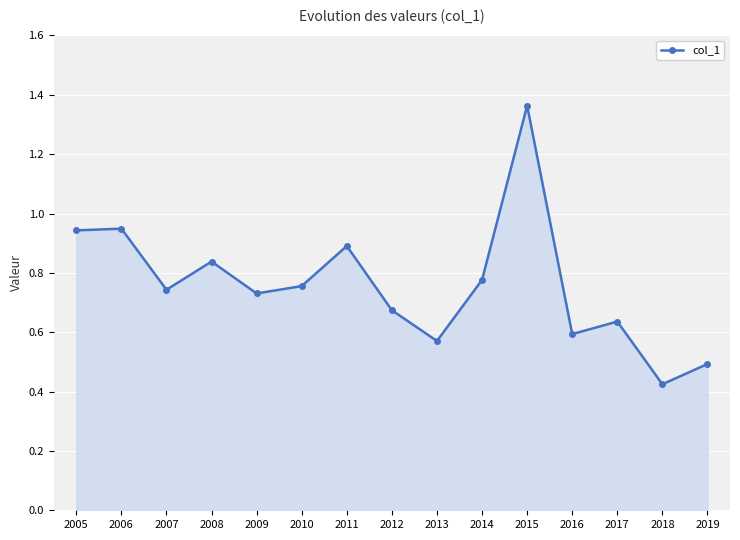

The value at 2009 is 1.2. True or false?

False